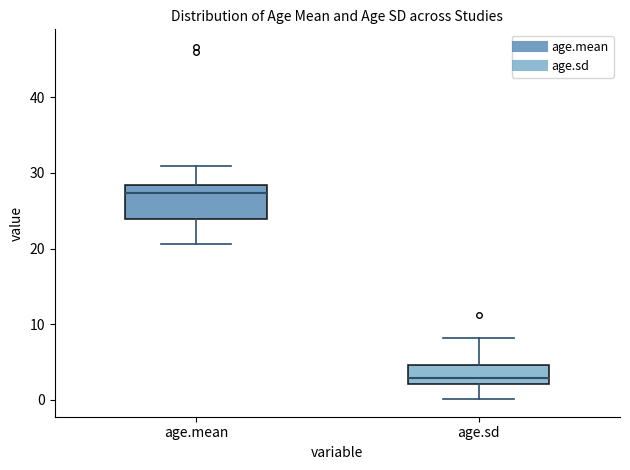

Comparing the boxes themselves (not the whiskers), which one is the tallest?

age.mean